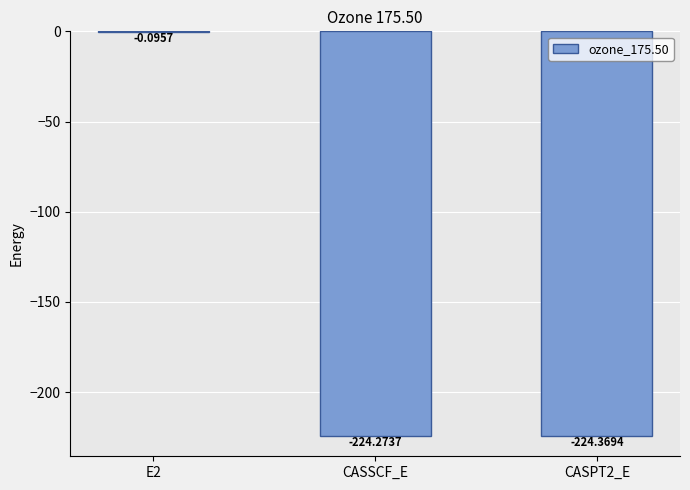

Does the chart contain stacked bars?

No